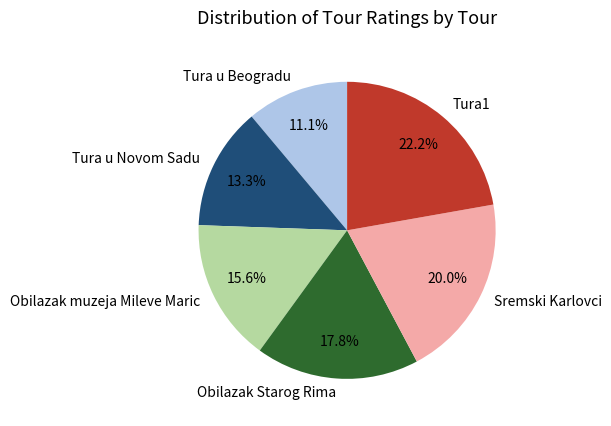

Is Obilazak Starog Rima the majority of the pie?

No